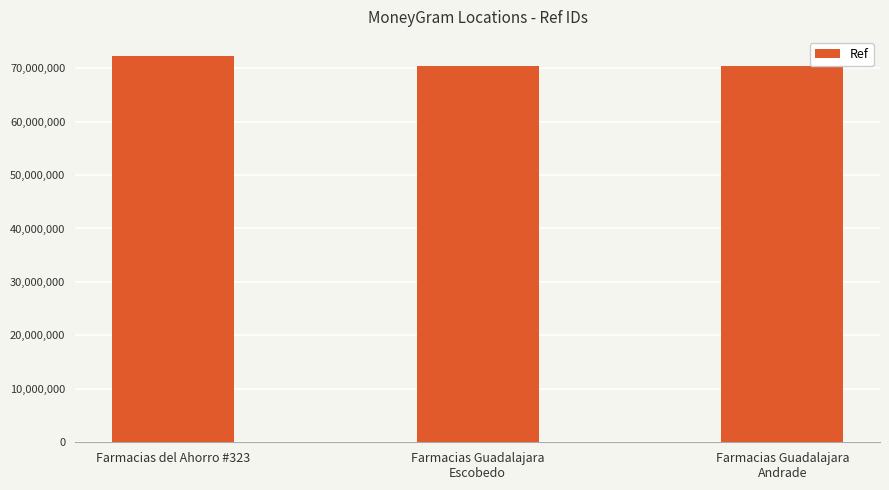

Are the bars horizontal?

No